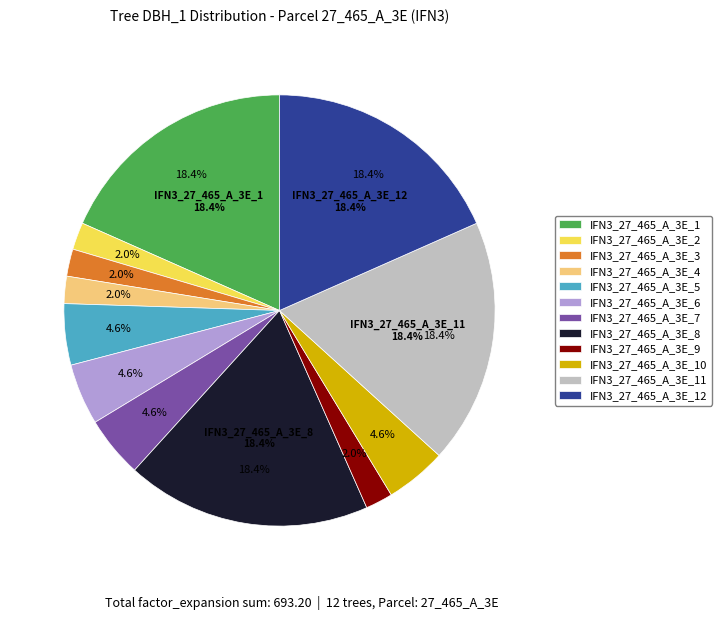

True or false: IFN3_27_465_A_3E_6 accounts for 5% of the total.

True